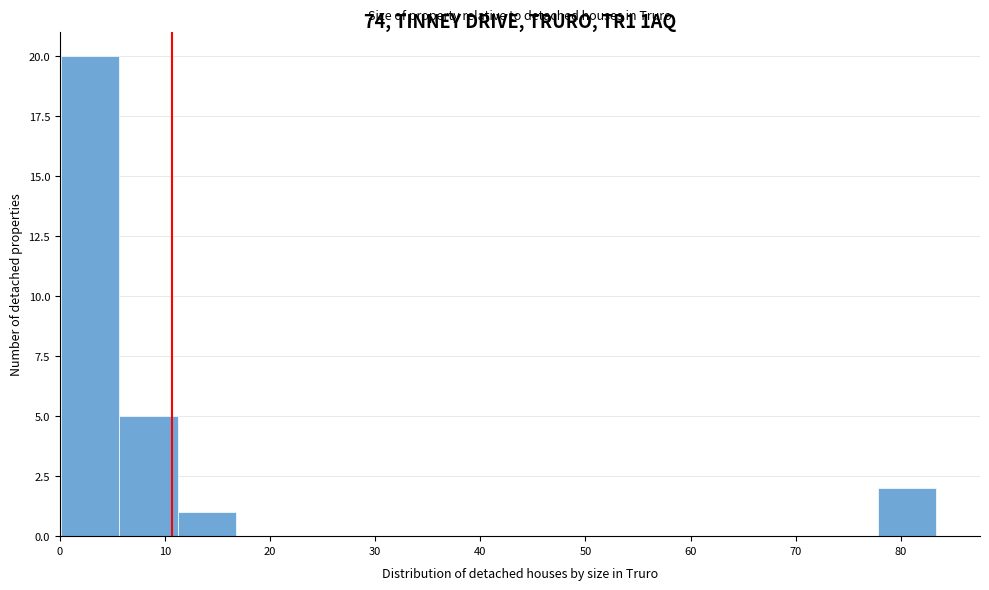

Reading left to right, transcribe this chart: for each bar, give the range it covers on the x-axis and its height. Neither the bar edges nor the heights are printed on the chart, so give them approximately, as read against the axes.

0 to 6: 20
6 to 11: 5
11 to 17: 1
17 to 22: 0
22 to 28: 0
28 to 33: 0
33 to 39: 0
39 to 45: 0
45 to 50: 0
50 to 56: 0
56 to 61: 0
61 to 67: 0
67 to 72: 0
72 to 78: 0
78 to 83: 2